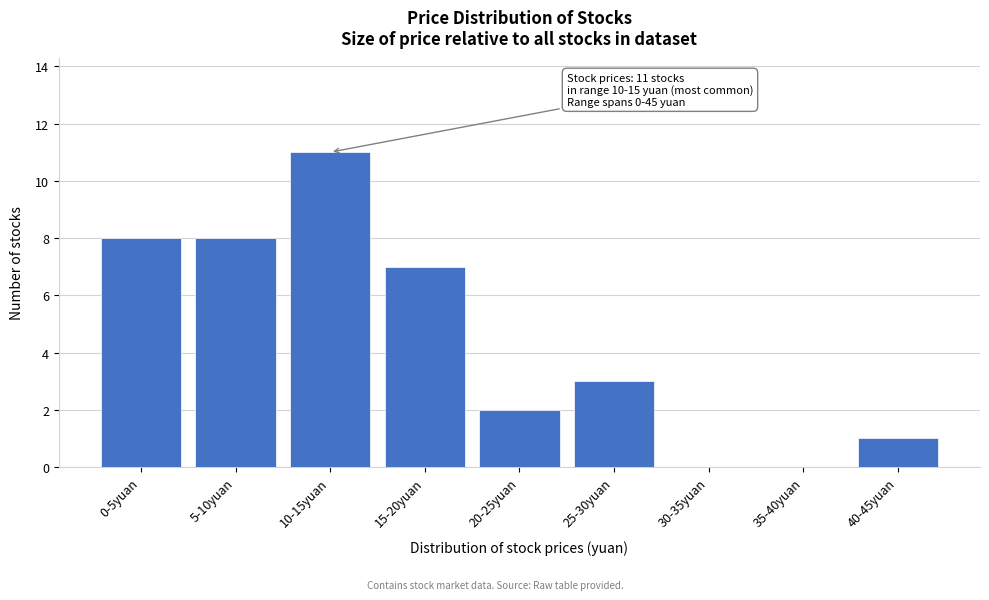

Reading right to left, list all the values displayed in this chart.

40-45yuan=1	35-40yuan=0	30-35yuan=0	25-30yuan=3	20-25yuan=2	15-20yuan=7	10-15yuan=11	5-10yuan=8	0-5yuan=8